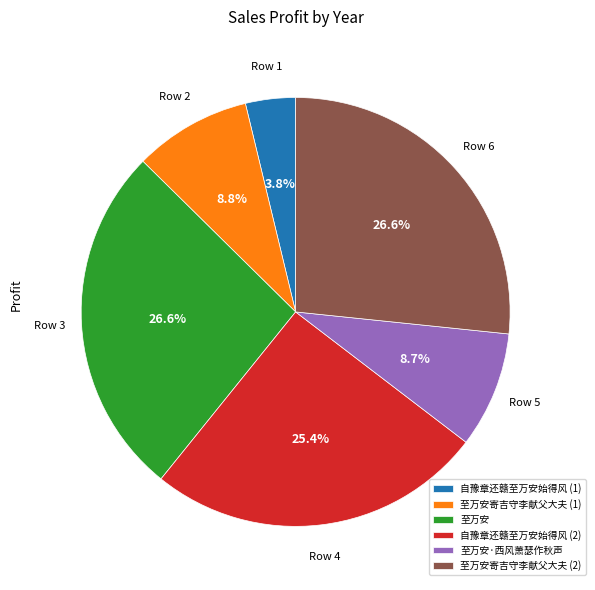

Is there any slice that represents more than half of the pie?

No